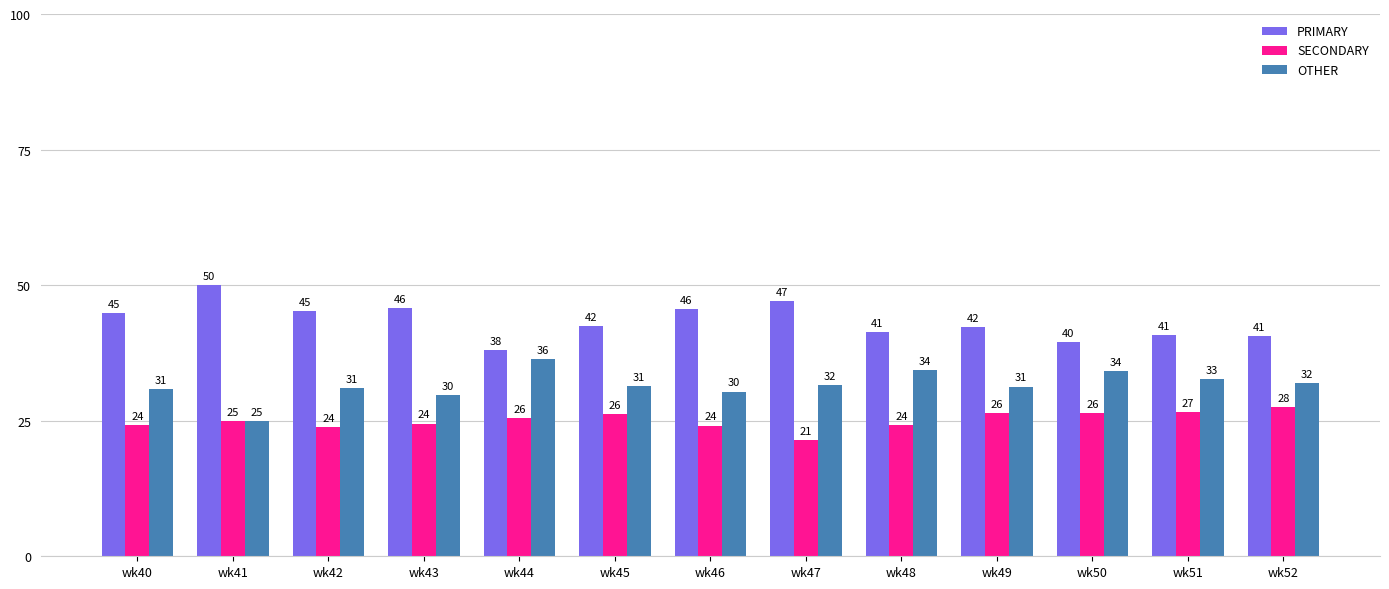

At which label does PRIMARY first exceed 42?

wk40